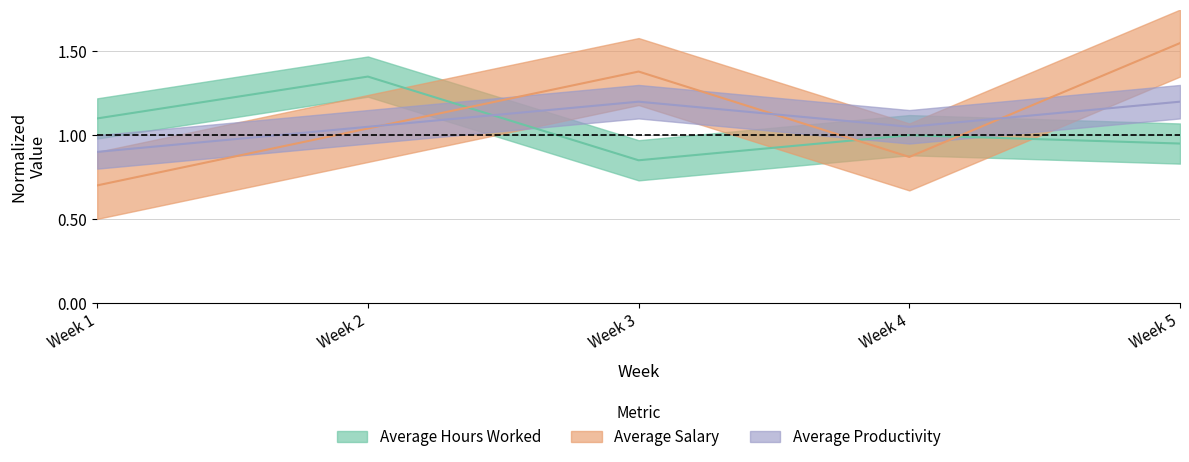

Which label corresponds to the largest value in the chart?

Week 5